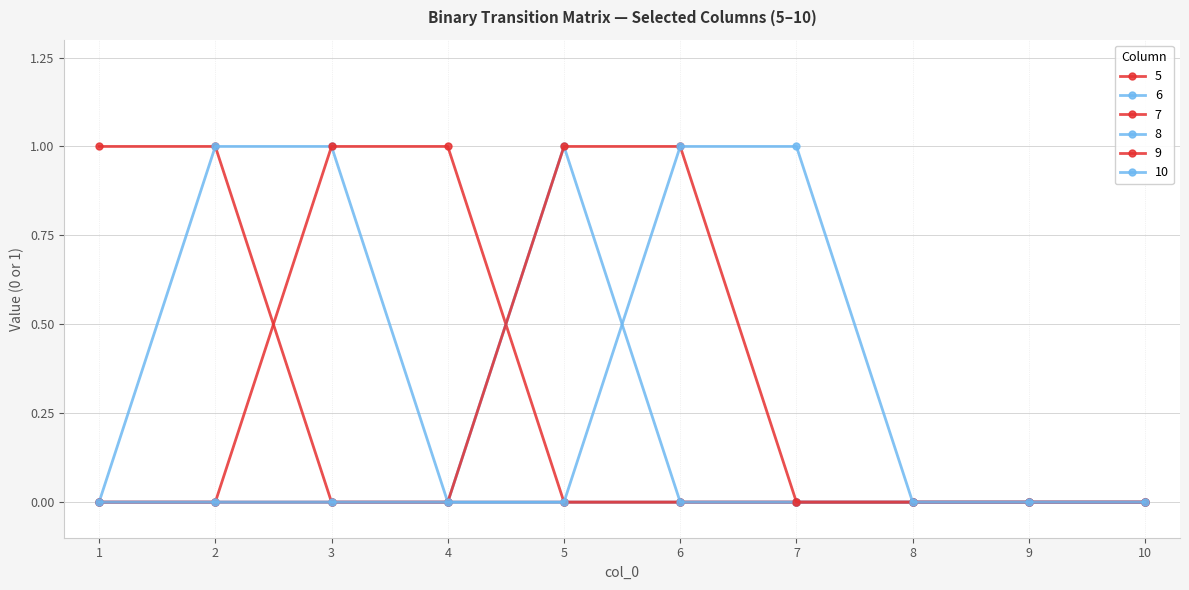

Where is 7 nearest to the value 0?

1